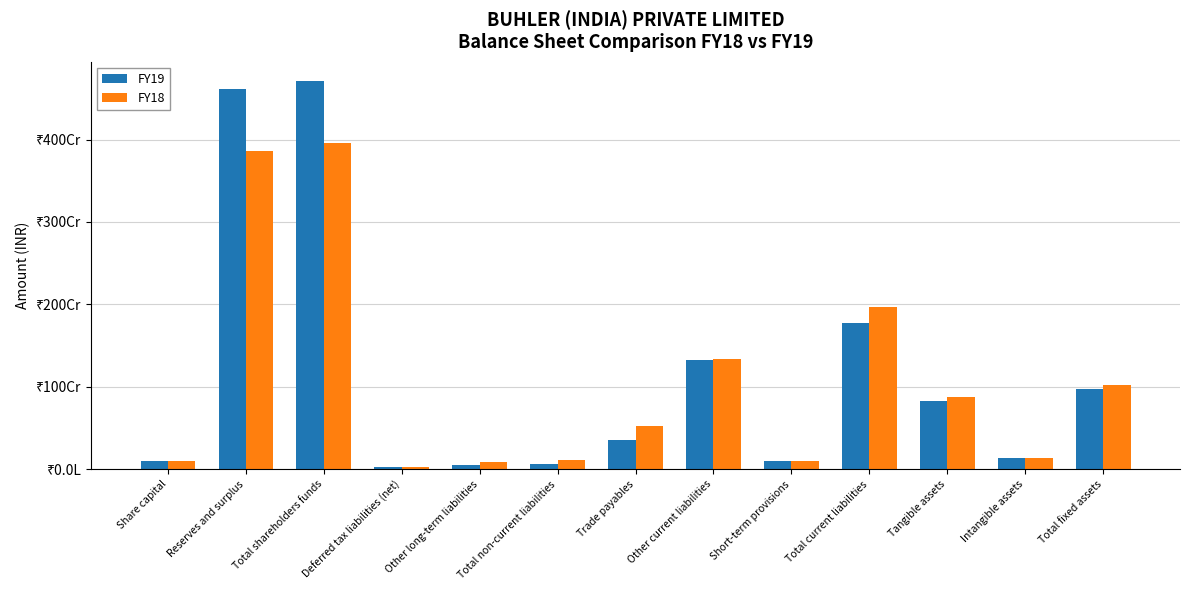

How many bars are there in total?

26